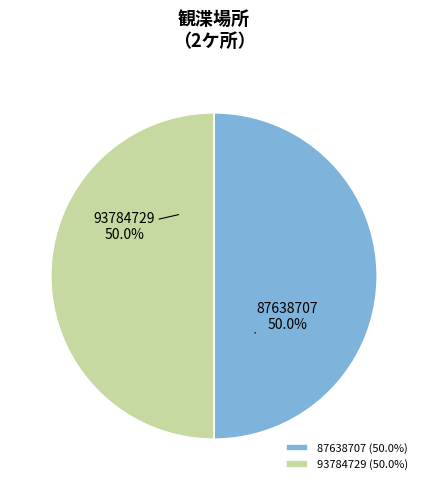

What is the ratio of the value at 93784729 to the value at 87638707?

1.0